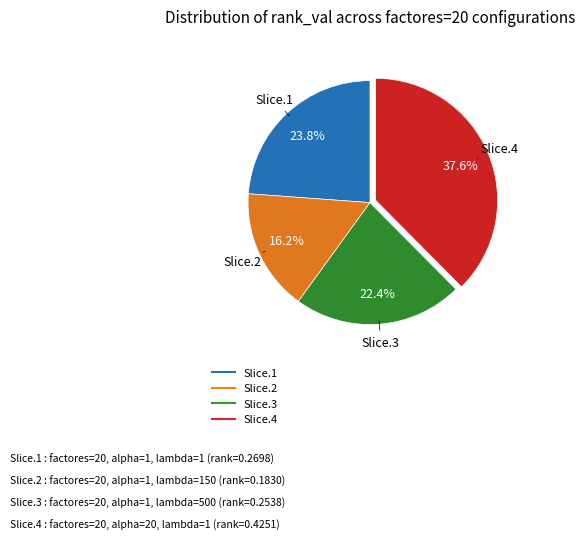

How many segments does this pie chart have?

4